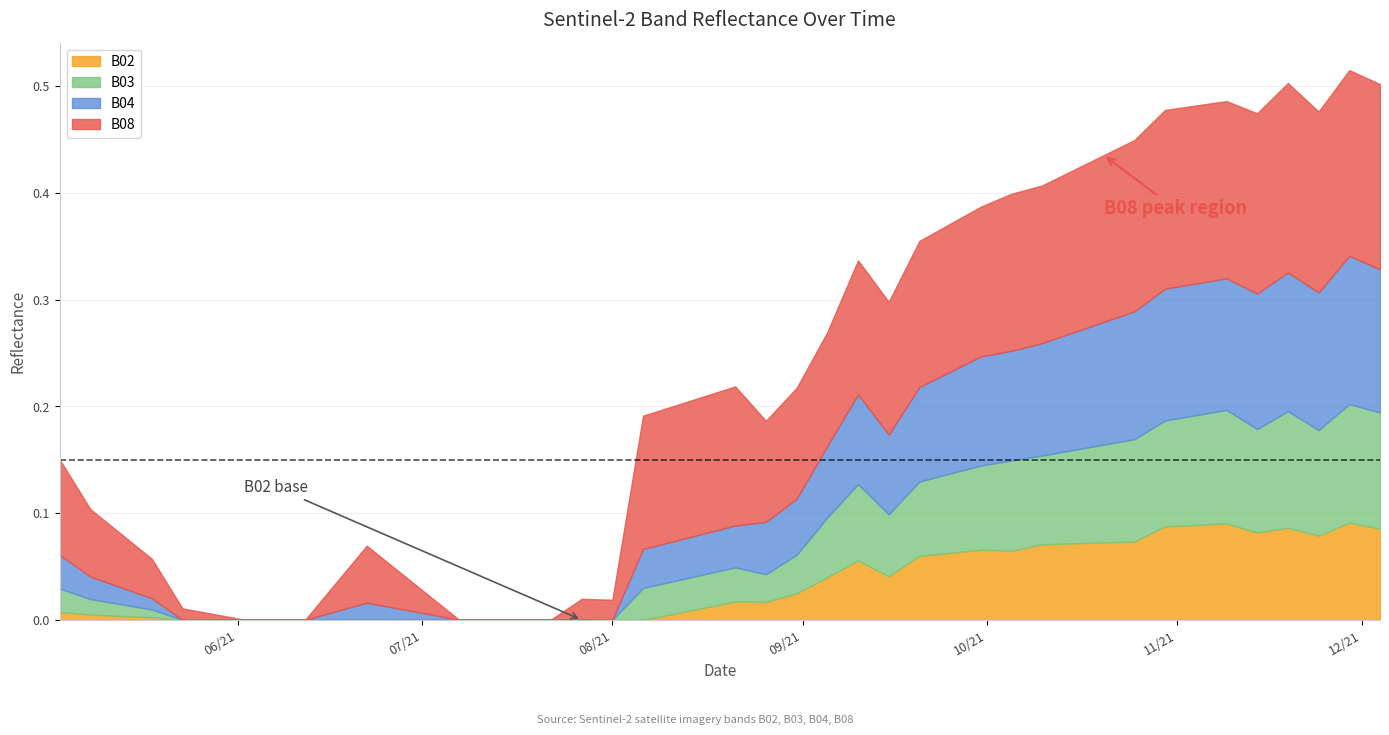

What are all the series names shown in the legend?

B02, B03, B04, B08